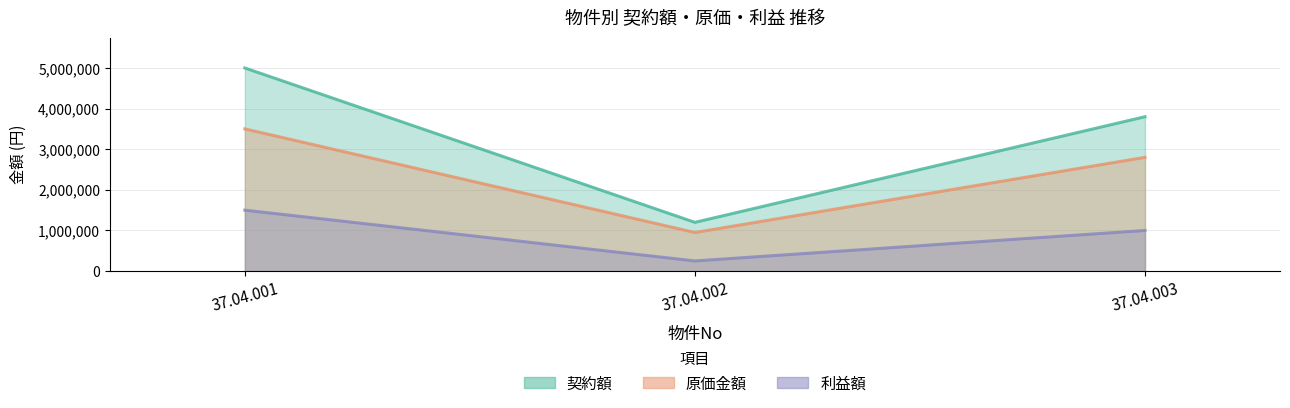

What is the value of the 利益額 point at the 2nd from the left?

250000